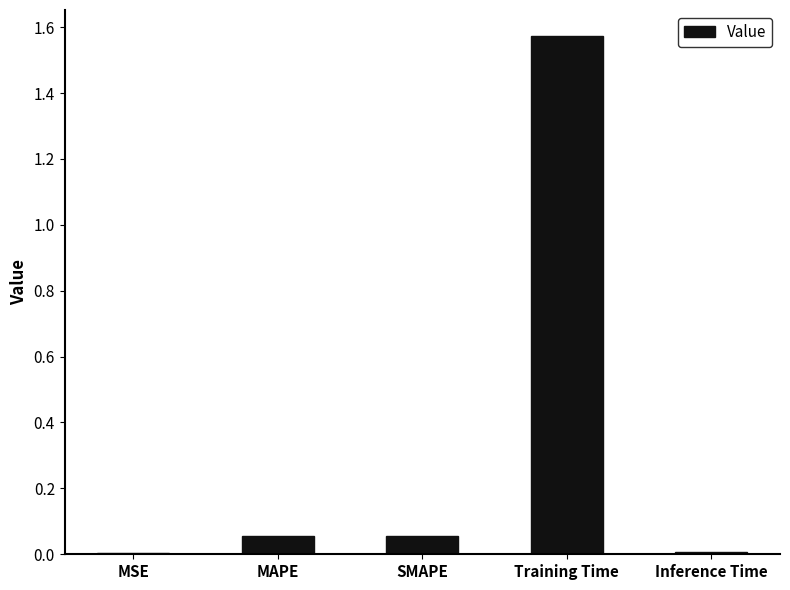

At which category does the chart reach its peak across all series?

Training Time